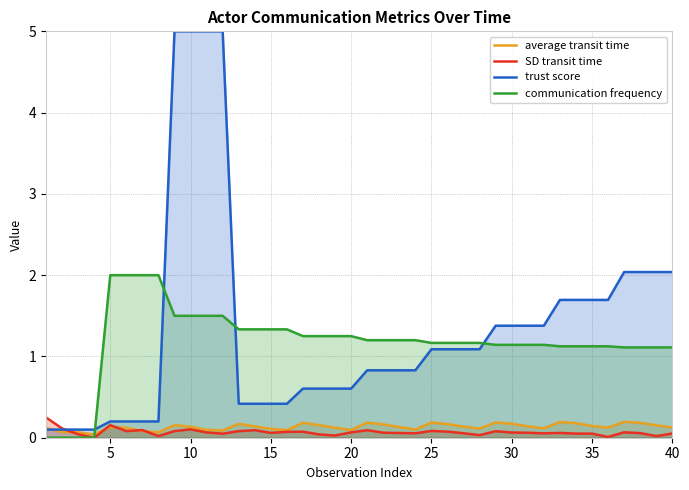

What is the sum of all communication frequency values?

47.3